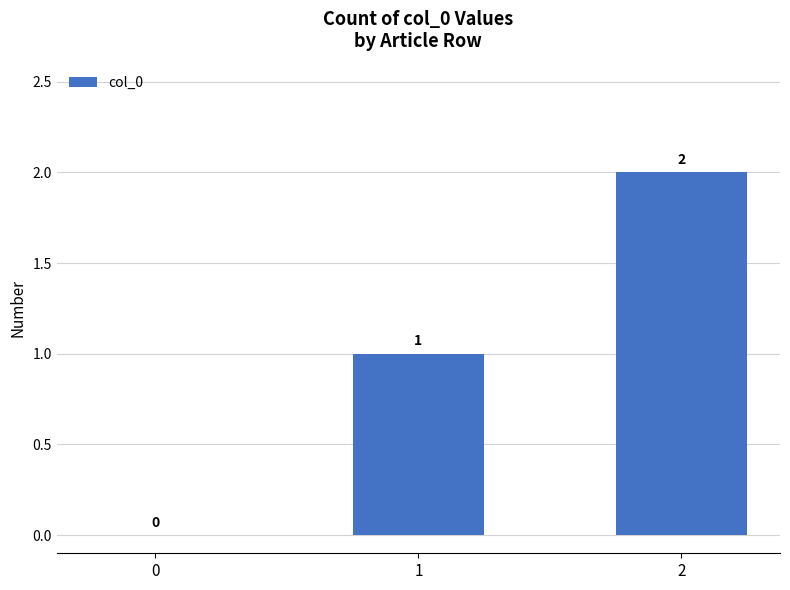

What is the change in value from 1 to 2?

+1